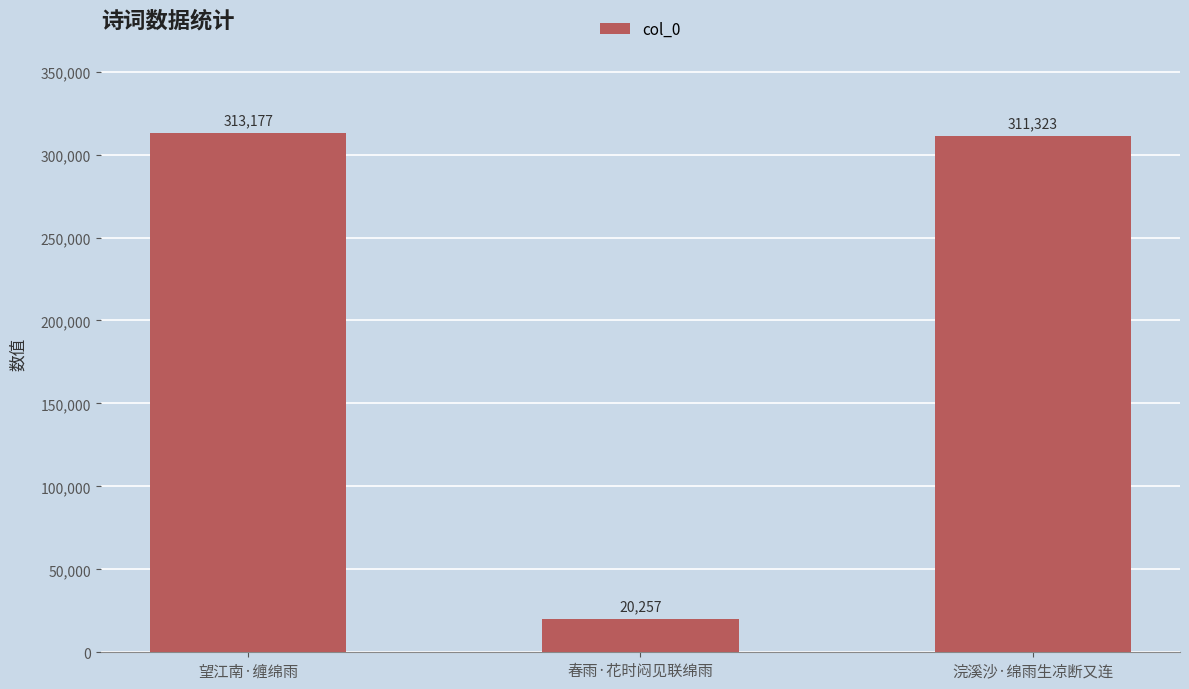

What value does the data have at 春雨·花时闷见联绵雨, to the nearest 10?

20260